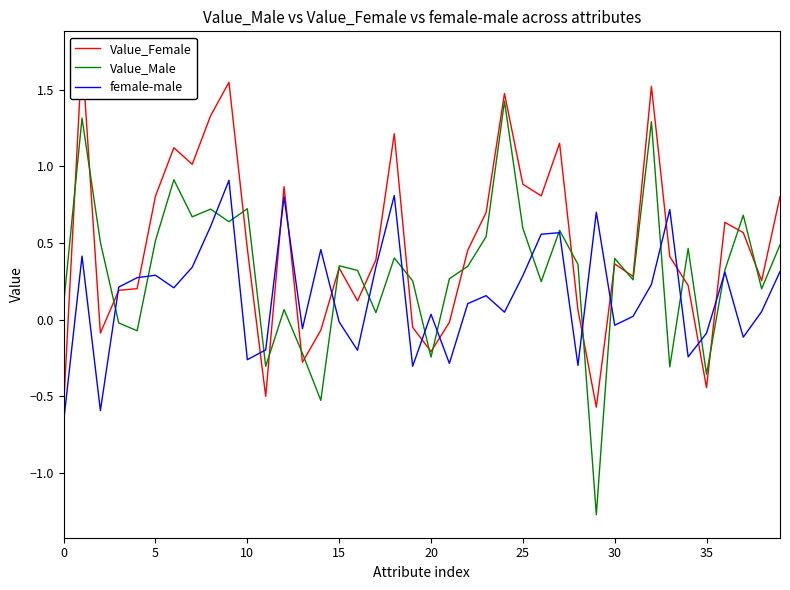

Which category has the highest value in the female-male series?

9